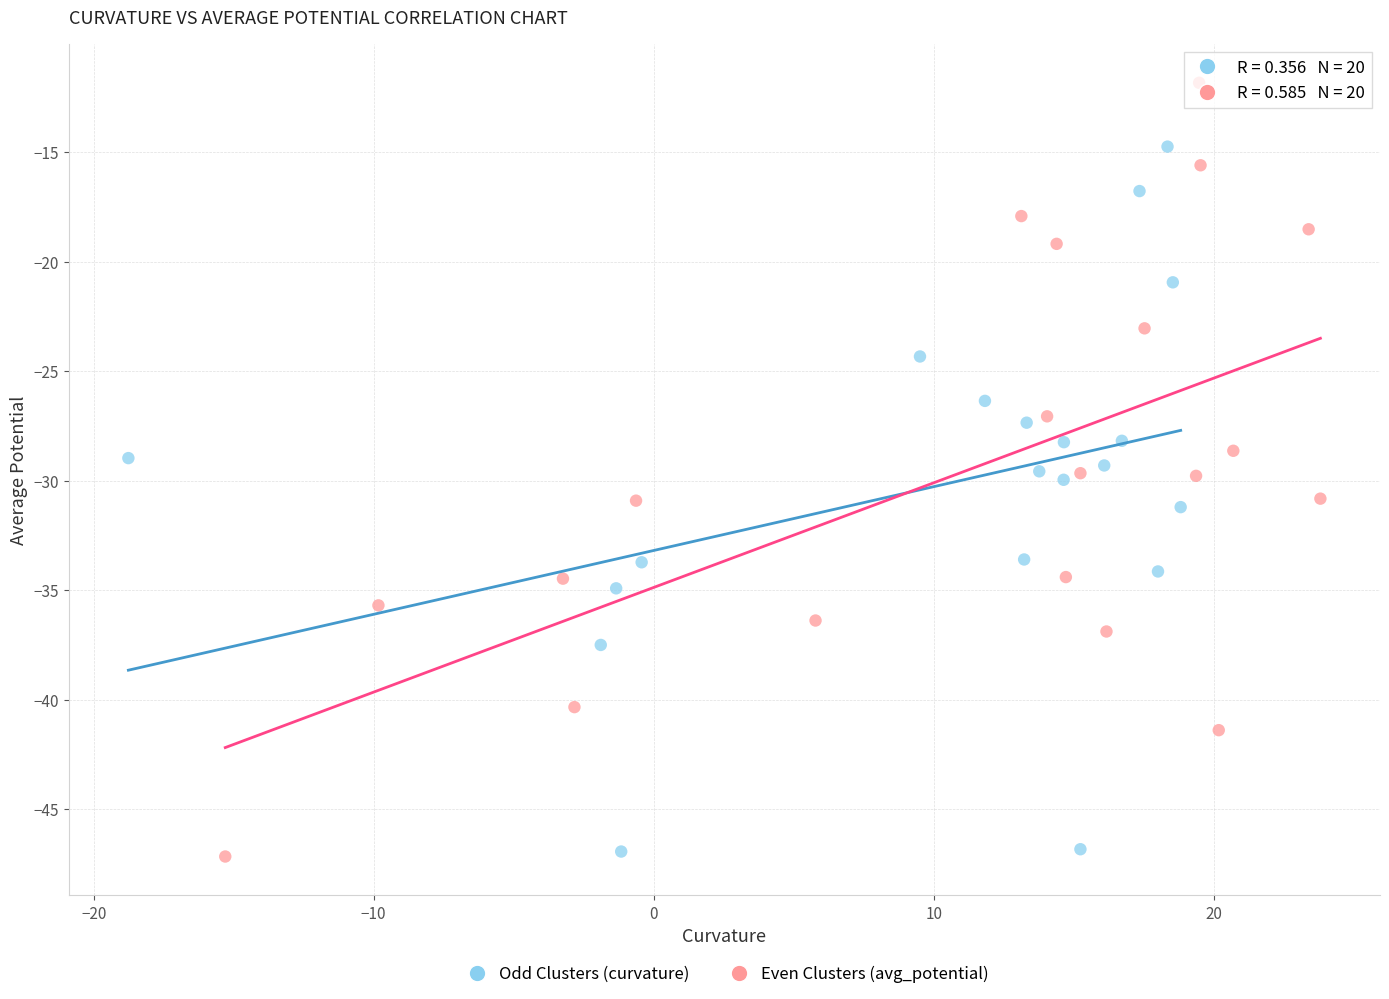

Which series reaches the maximum Y coordinate?

Even Clusters (avg_potential)